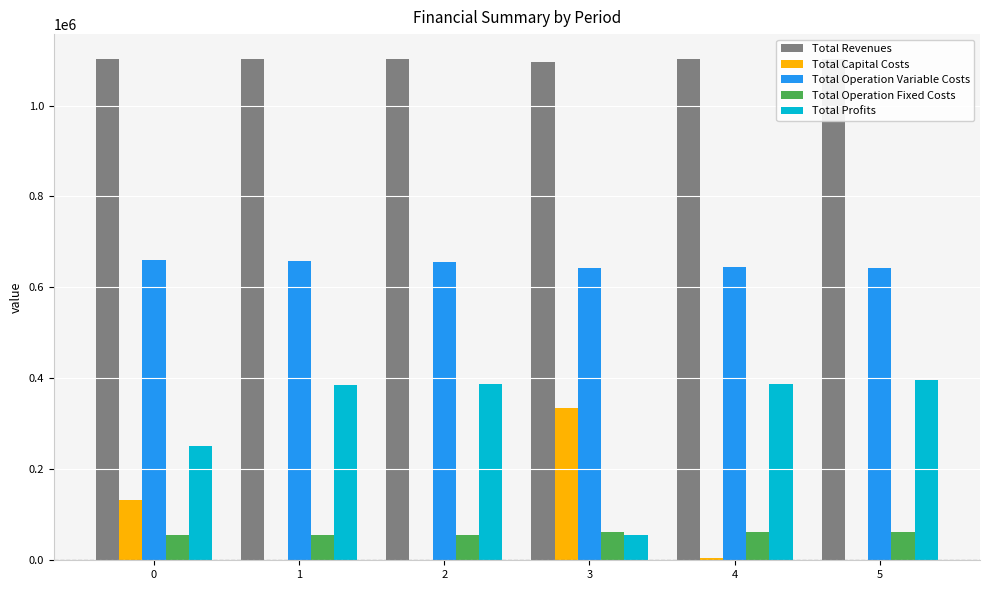

How many bars are there in total?

30